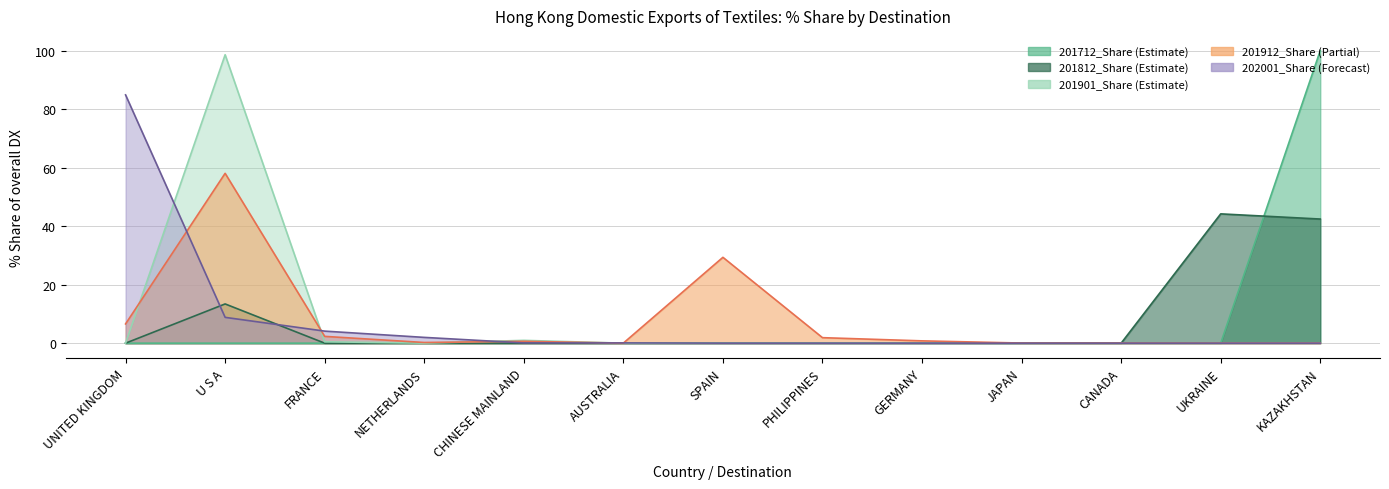

Reading left to right, what are all the values shown in this chart?

201712_Share: 0.0	0.0	0.0	0.0	0.0	0.0	0.0	0.0	0.0	0.0	0.0	0.0	100.0
201812_Share: 0.0	13.4	0.0	0.0	0.0	0.0	0.0	0.0	0.0	0.0	0.0	44.2	42.4
201901_Share: 0.0	98.6	0.5	0.0	1.0	0.0	0.0	0.0	0.0	0.0	0.0	0.0	0.0
201912_Share: 6.6	58.0	2.3	0.2	0.6	0.0	29.3	1.9	0.8	0.0	0.0	0.0	0.0
202001_Share: 84.8	8.8	4.1	2.0	0.1	0.1	0.0	0.0	0.0	0.0	0.0	0.0	0.0